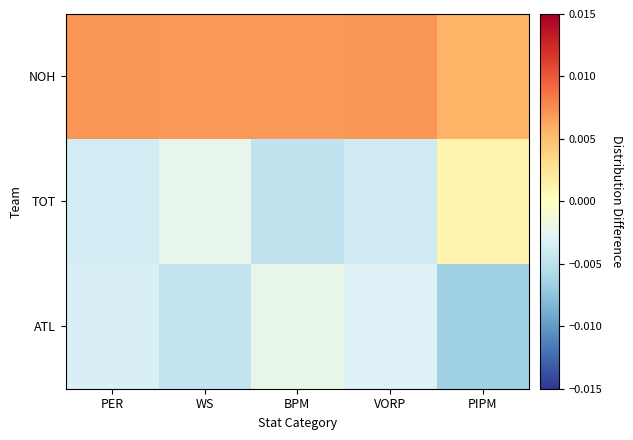

Which has a higher value, VORP or WS?

VORP